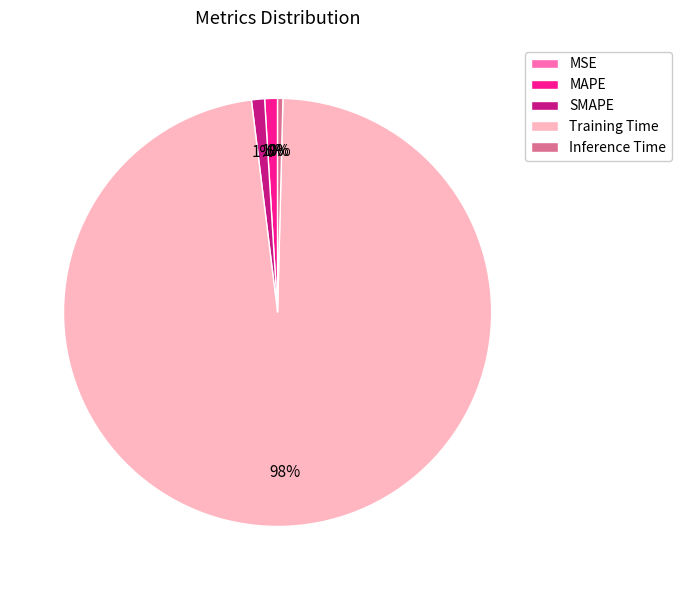

Which slice is the largest?

Training Time